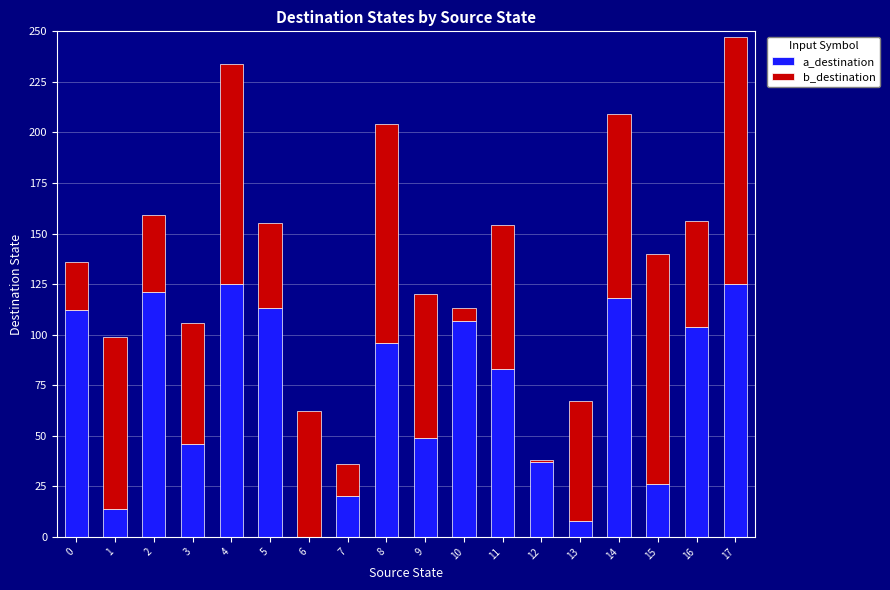

The a_destination series shows 17 at 12. True or false?

False